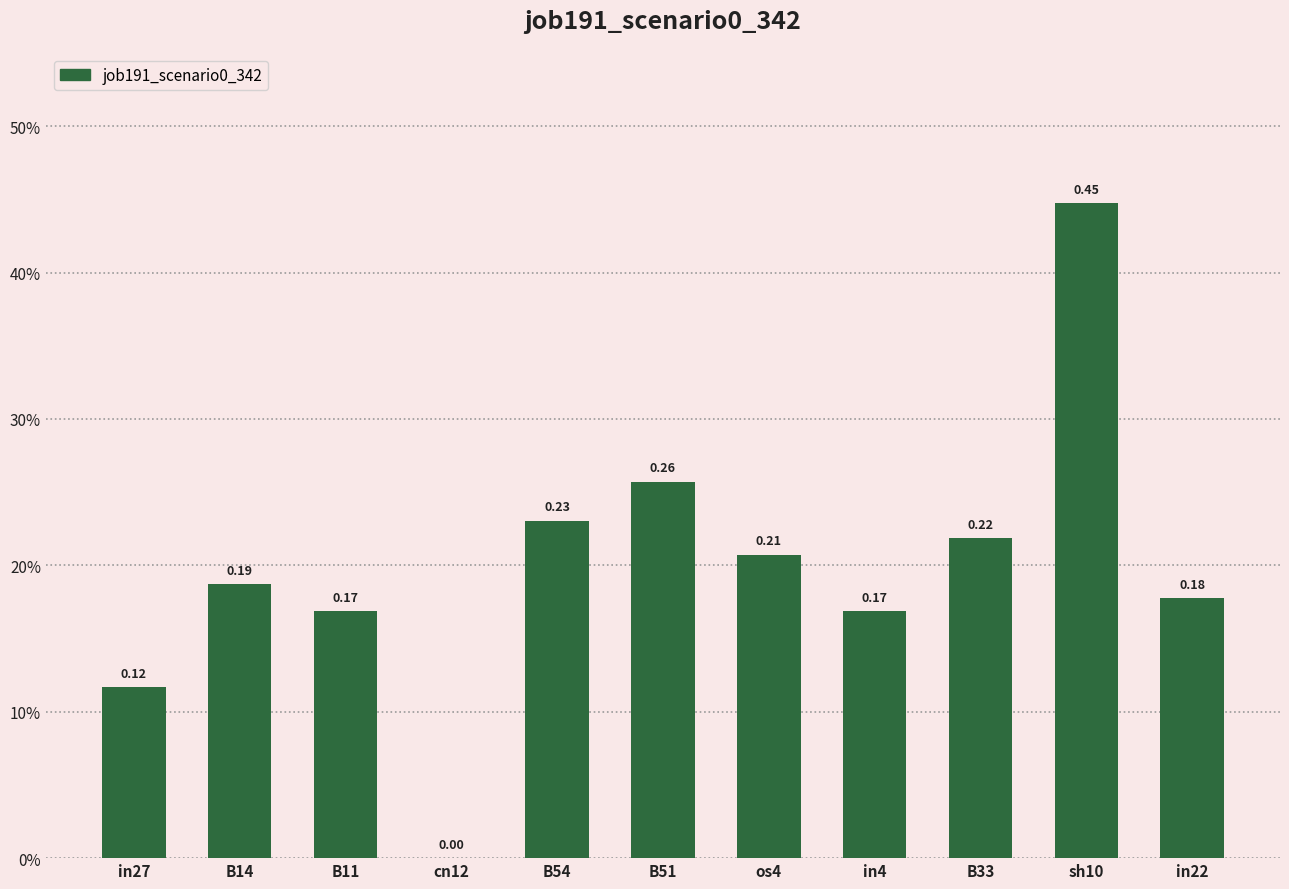

Are the bars horizontal?

No